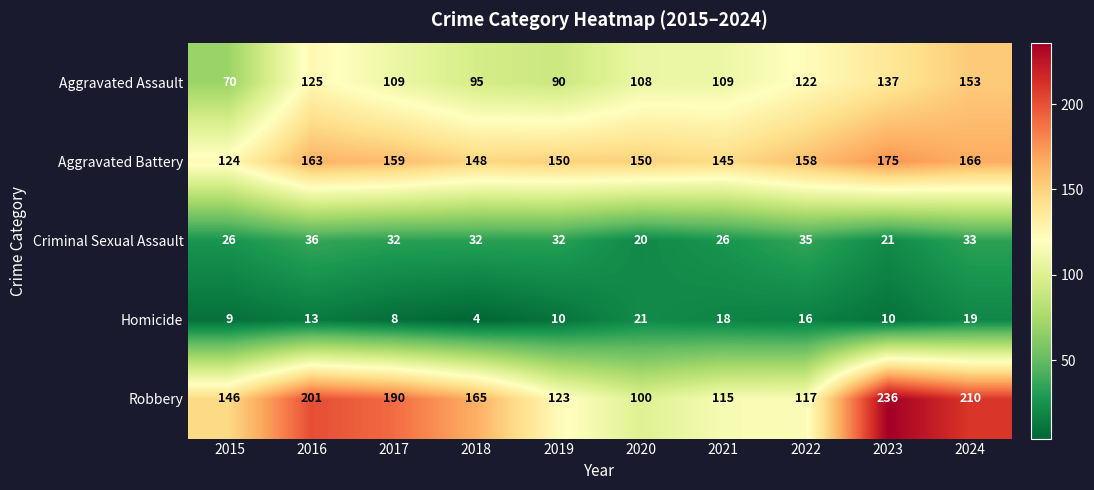

Which category has the lowest value across all series?

2018